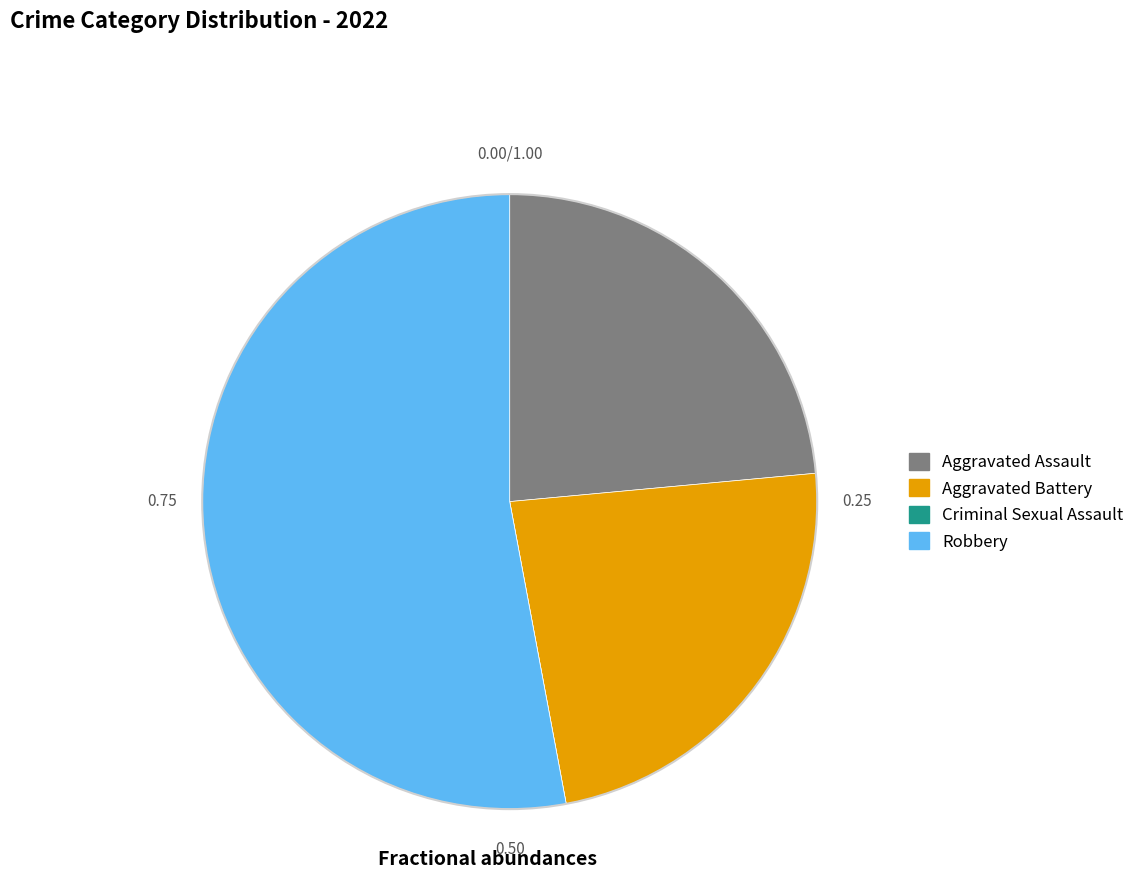

Is the sum of Robbery and Aggravated Battery greater than half?

Yes